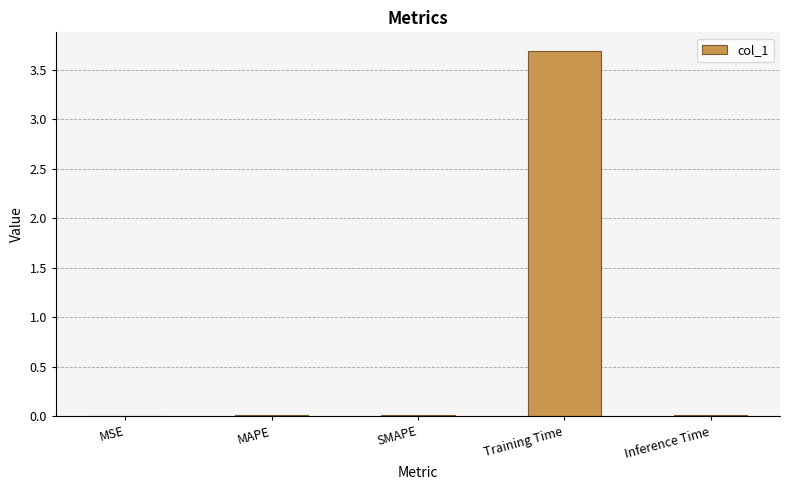

What is the sum of all values?

3.7